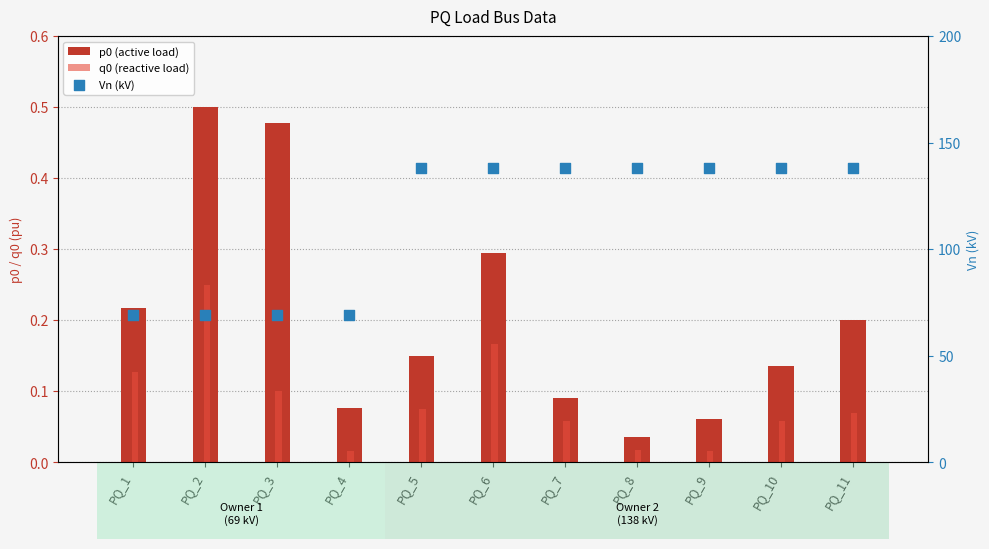

Which series contains the highest Y value?

Vn (kV)